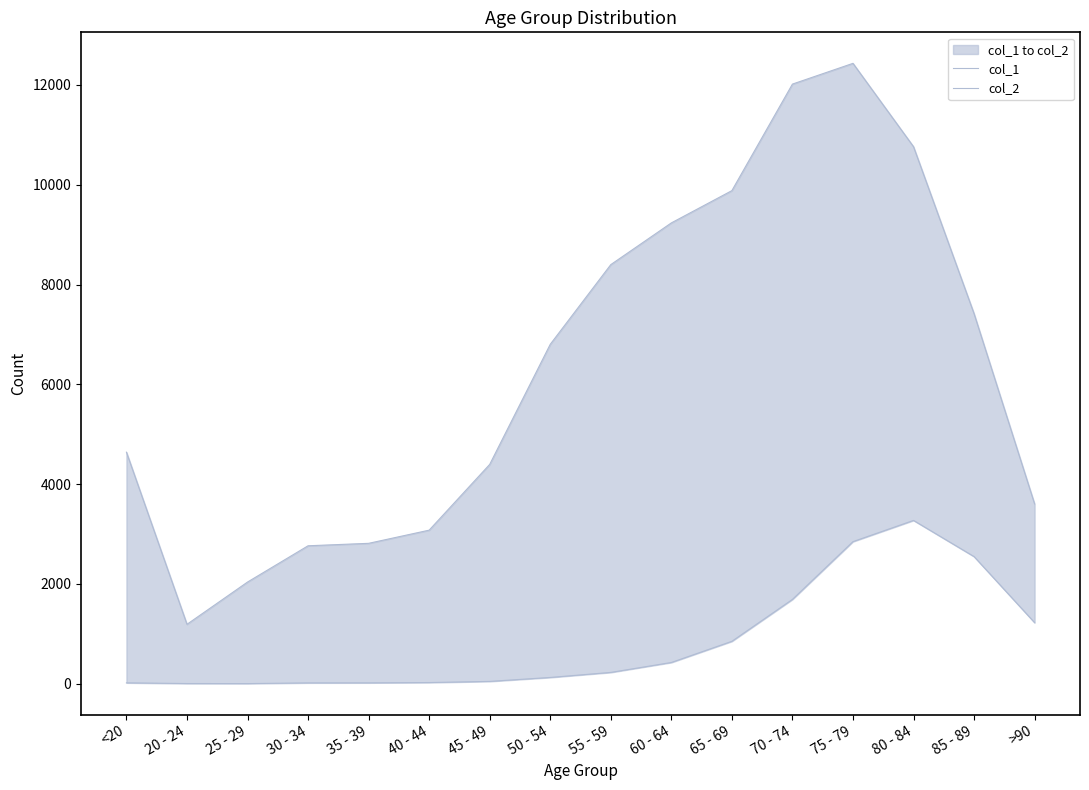

In col_2, how many points are higher than both neighbors (excluding endpoints)?

1